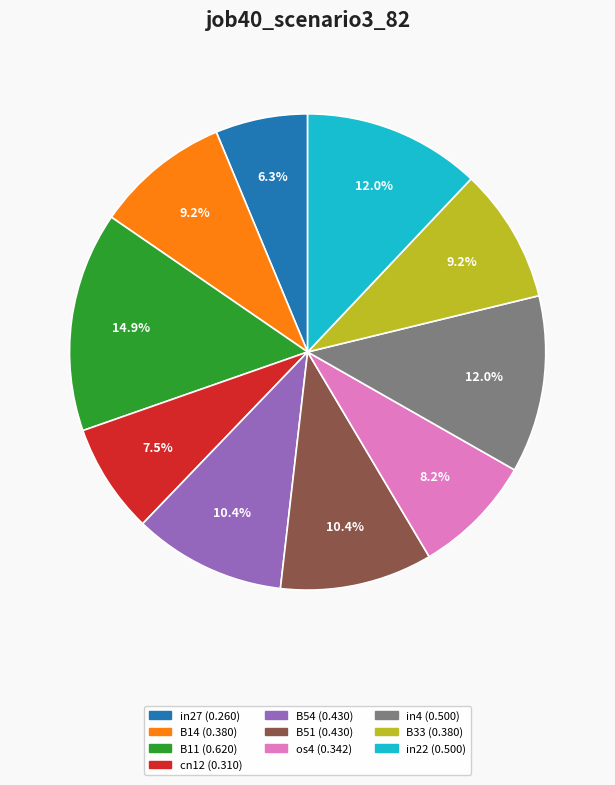

To the nearest percent, what portion does in27 represent?

6%